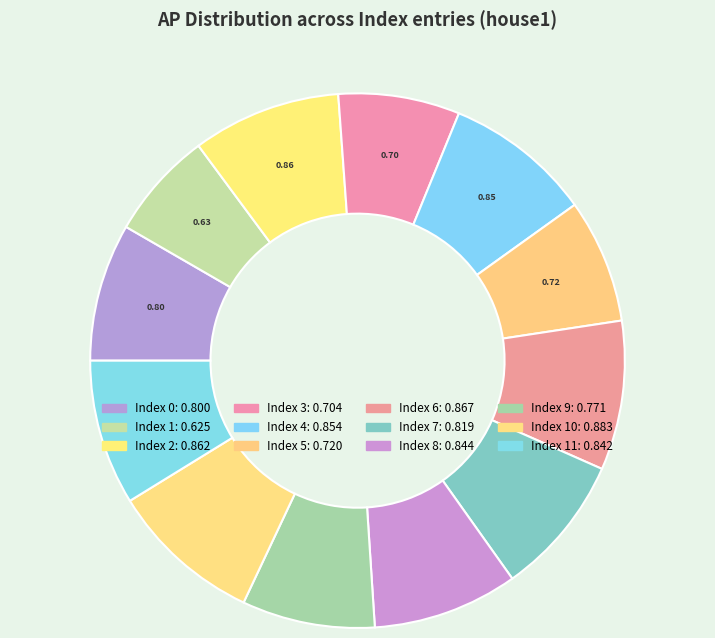

Count the number of slices in the pie.

12